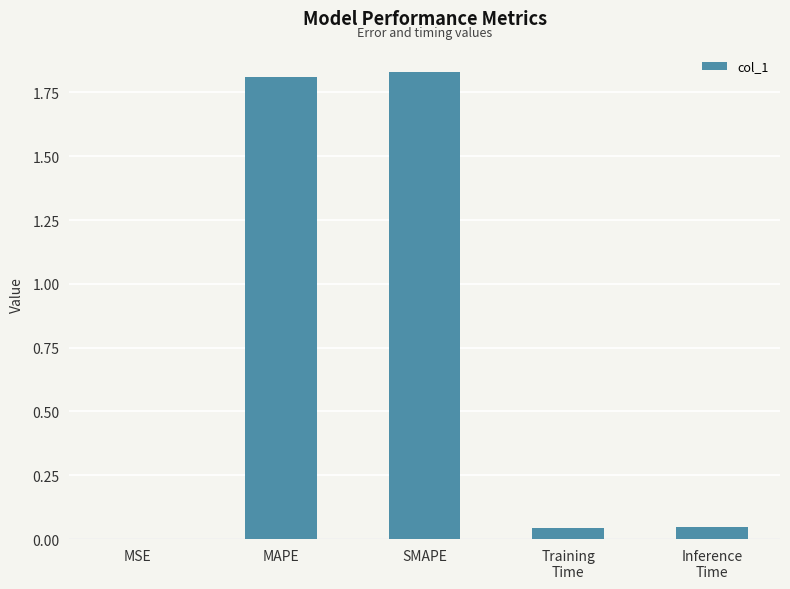

The chart shows a value of 0.0 at Training
Time. True or false?

True